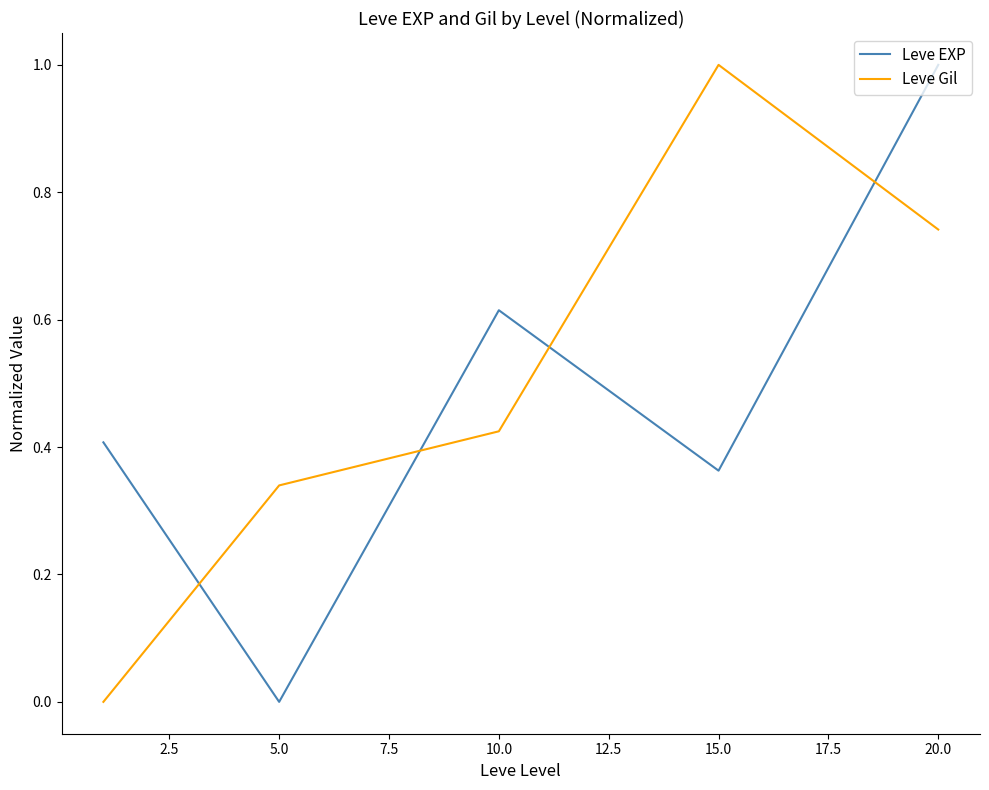

True or false: Leve Gil and Leve EXP cross at least once.

True